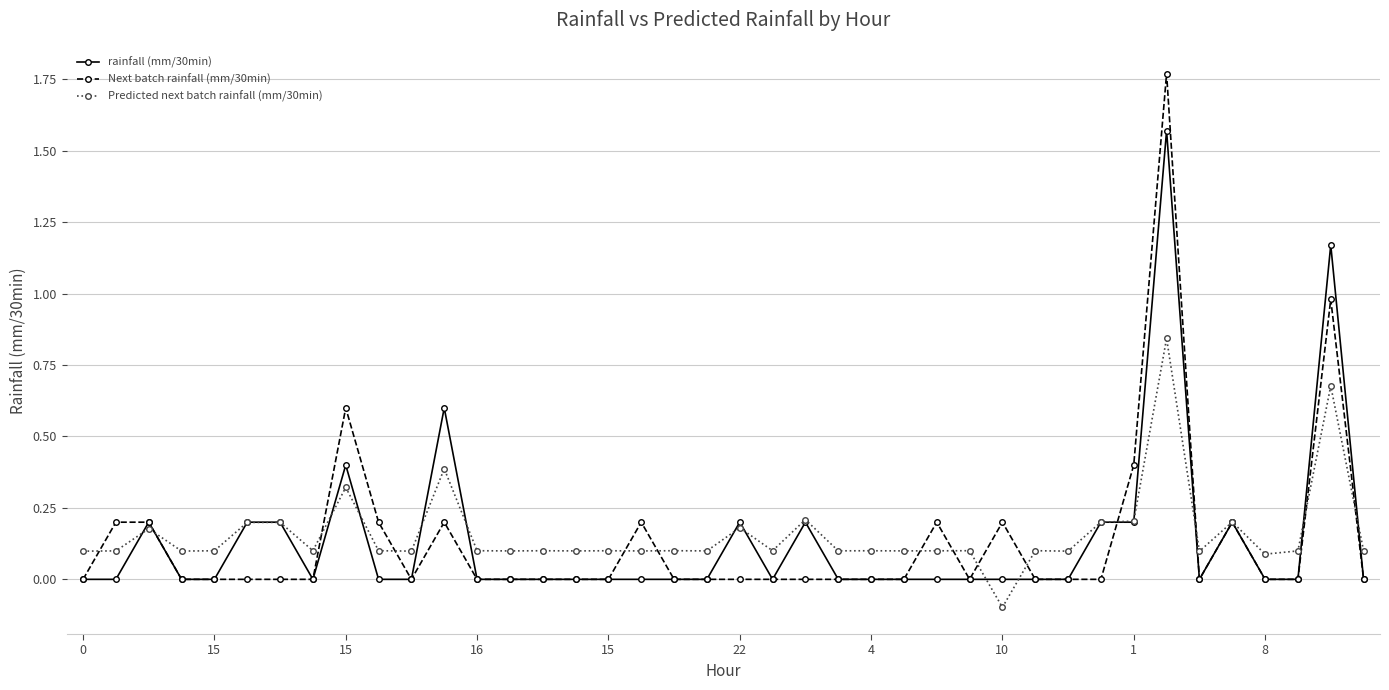

Which series has the largest range (max minus min)?

Next batch rainfall (mm/30min)